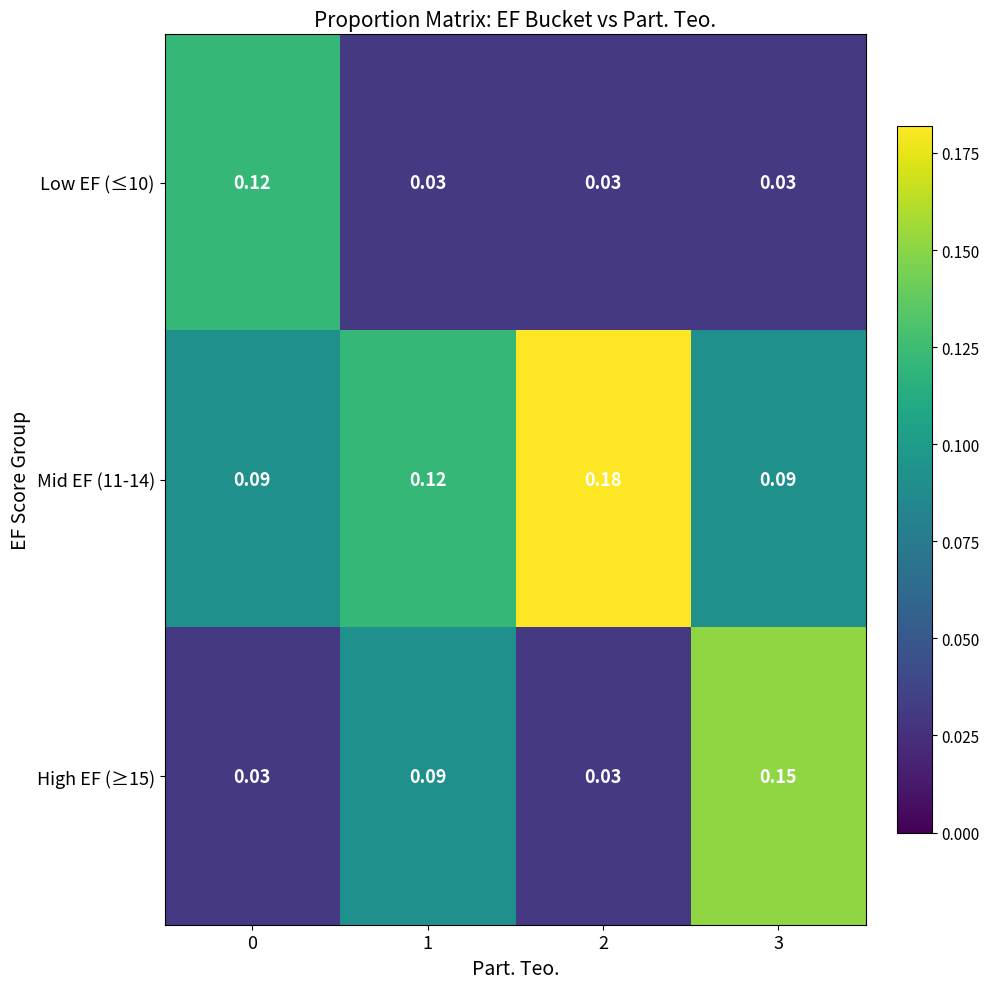

Is the value of Mid EF (11-14) at 3 greater than the value of Low EF (≤10) at 0?

No